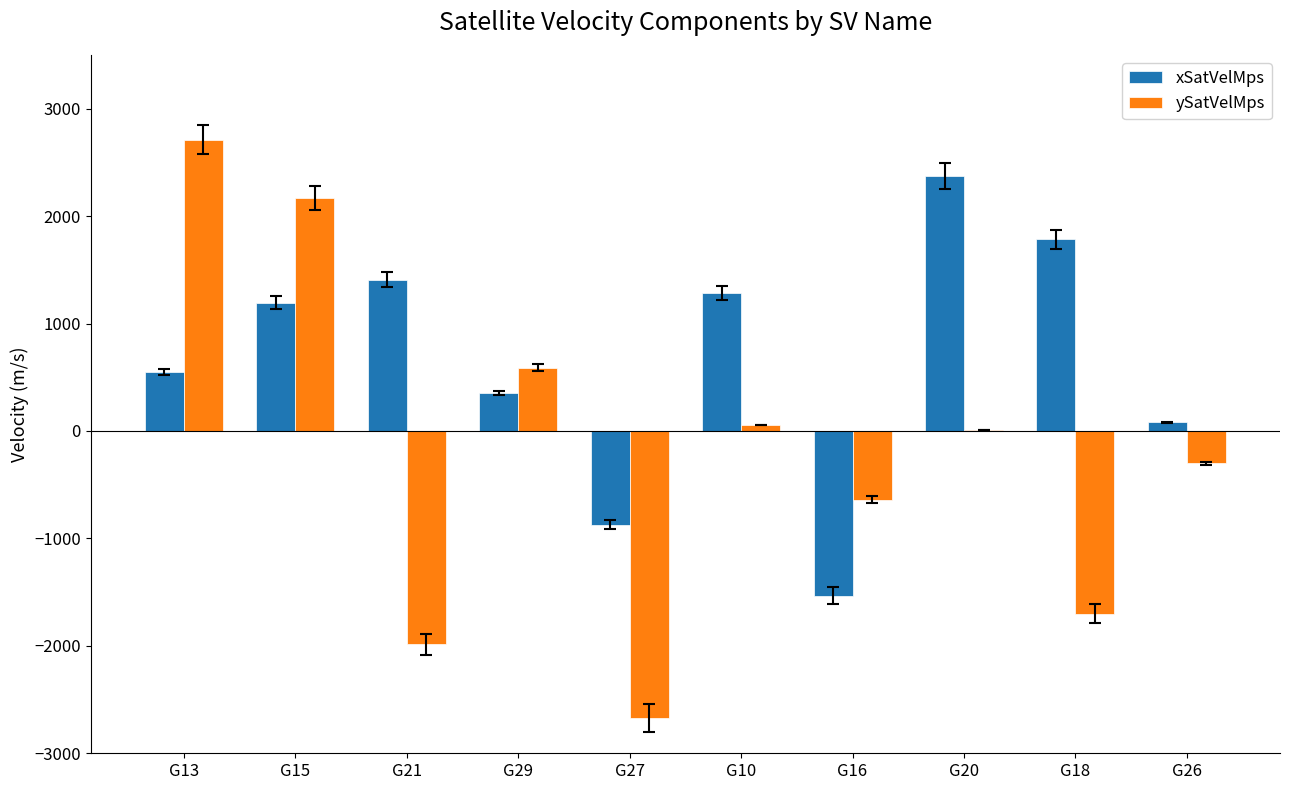

How many categories are shown in the chart?

10